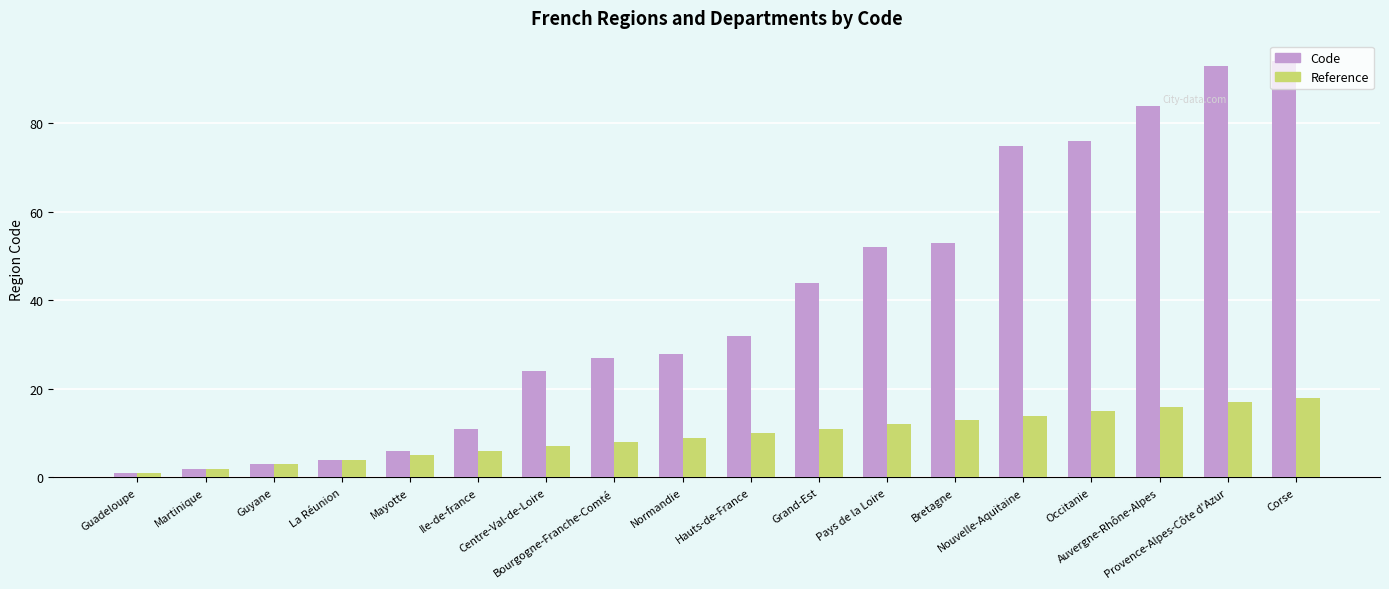

Reading right to left, transcribe all the data shown in this chart.

Code: 94	93	84	76	75	53	52	44	32	28	27	24	11	6	4	3	2	1
Reference: 18	17	16	15	14	13	12	11	10	9	8	7	6	5	4	3	2	1